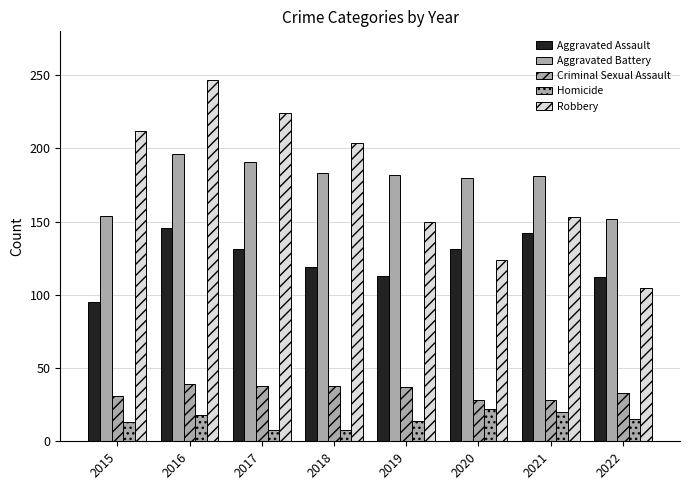

Does the chart contain stacked bars?

No